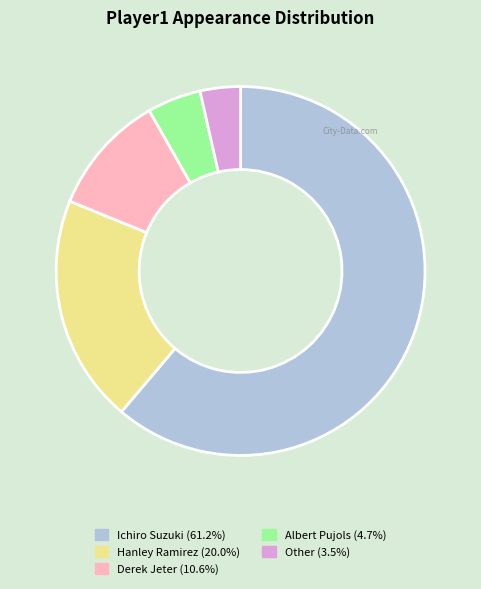

Is Ichiro Suzuki the majority of the pie?

Yes